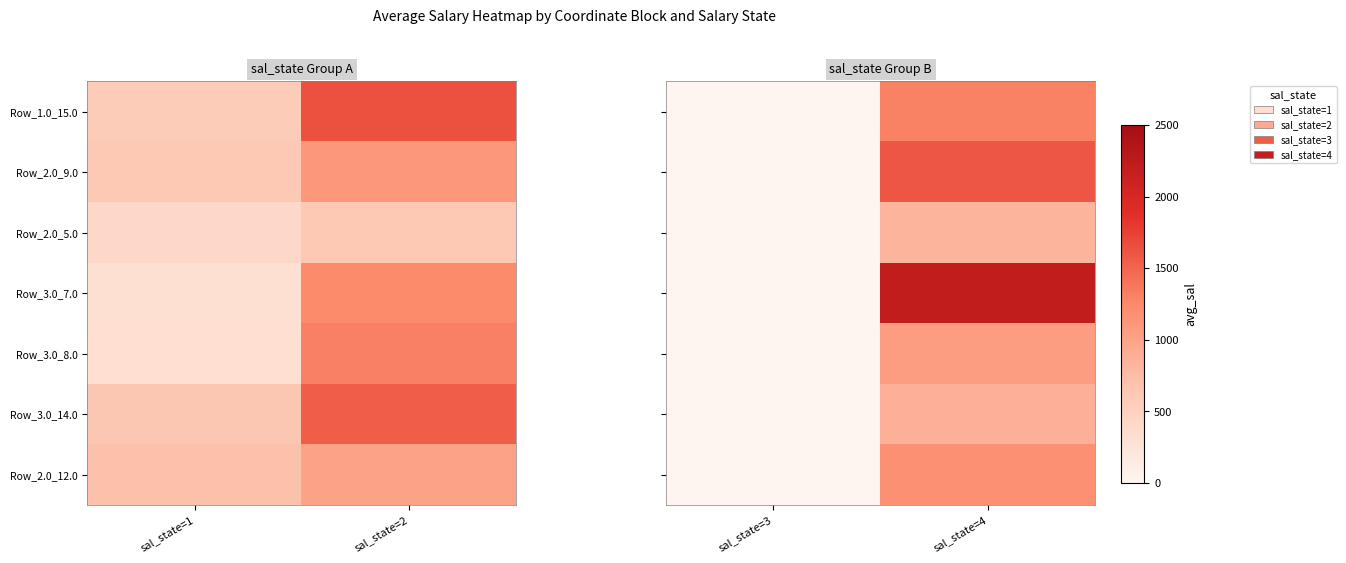

List the series in order of their peak value, lowest first.

Row_2.0_5.0, Row_3.0_14.0, Row_3.0_8.0, Row_2.0_12.0, Row_1.0_15.0, Row_2.0_9.0, Row_3.0_7.0